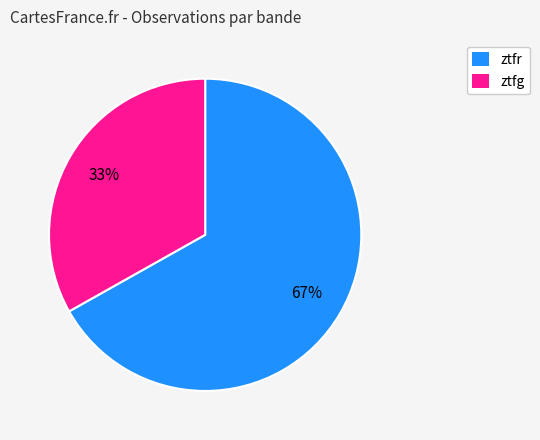

Rank the categories by value from highest to lowest.

ztfr, ztfg